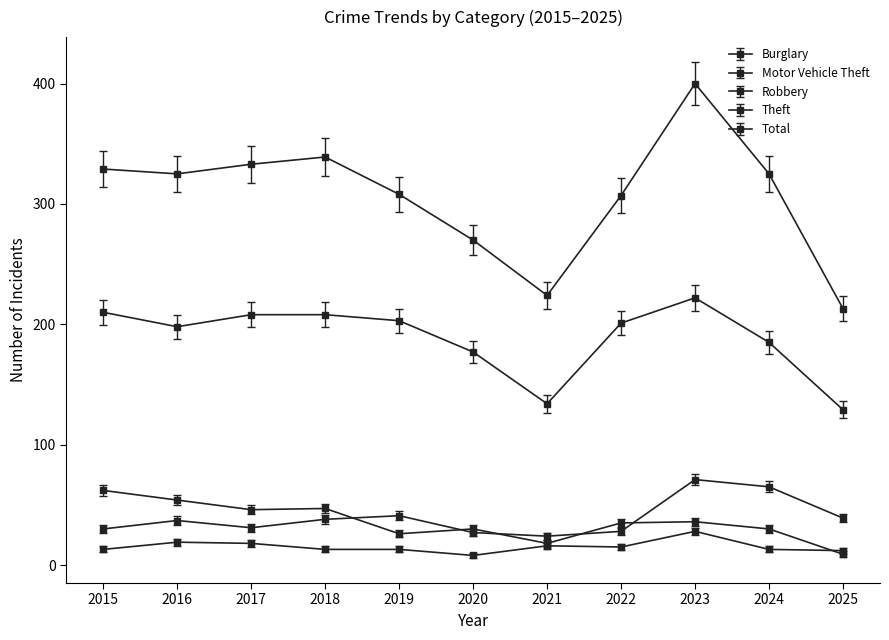

At which label does Total reach its minimum?

2025